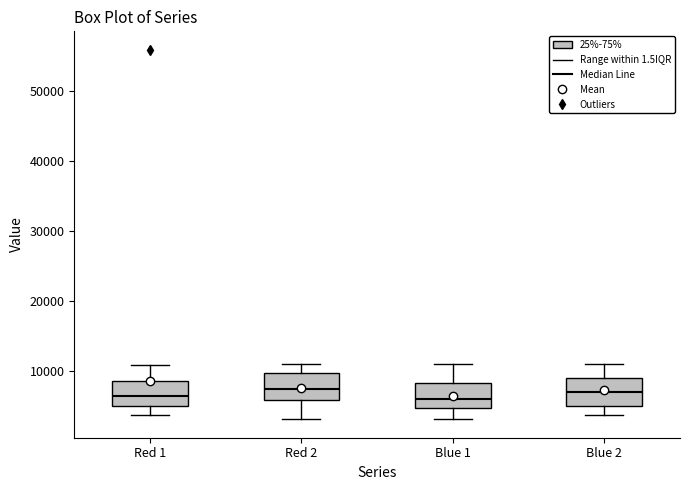

Reading left to right, read every box against the y-axis: the position of its median line, the range the box covers, and the ends of its whiskers. The values are not printed on the chart, so give them approximately, as read against the axis.

Red 1: median 6000, box 5000 to 9000, whiskers 4000 to 11000
Red 2: median 7000, box 6000 to 10000, whiskers 3000 to 11000
Blue 1: median 6000, box 5000 to 8000, whiskers 3000 to 11000
Blue 2: median 7000, box 5000 to 9000, whiskers 4000 to 11000